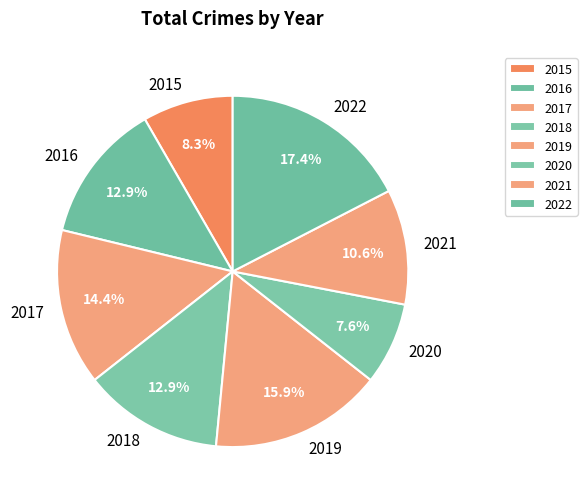

Do 2015 and 2018 together represent more than half of the pie?

No